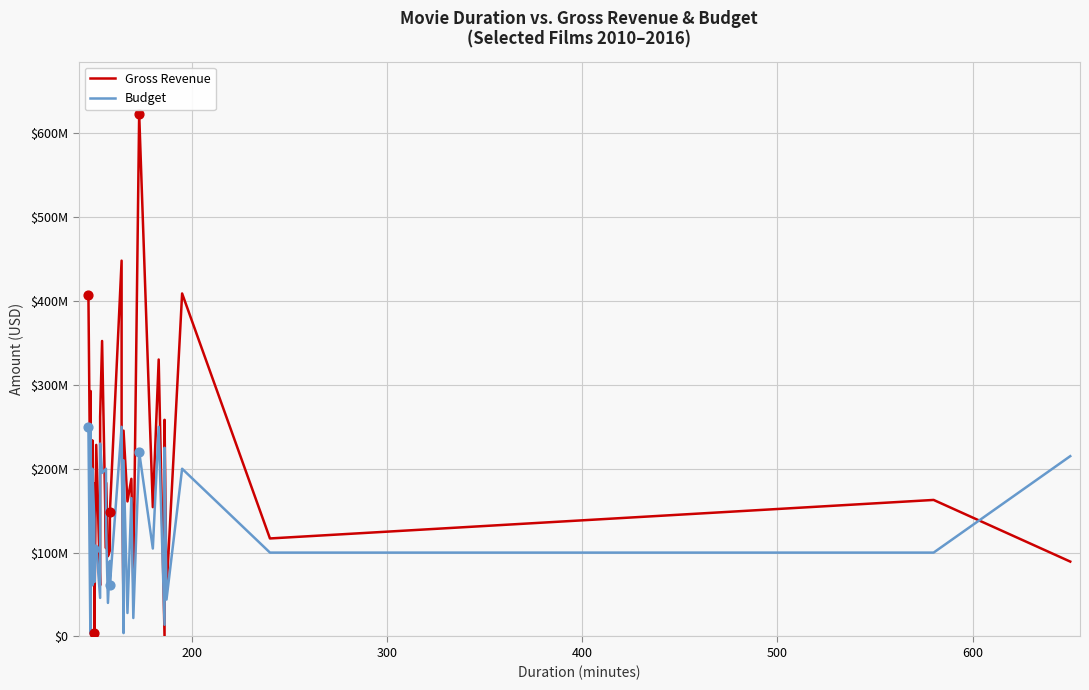

Which series has the largest total across all categories?

Gross Revenue